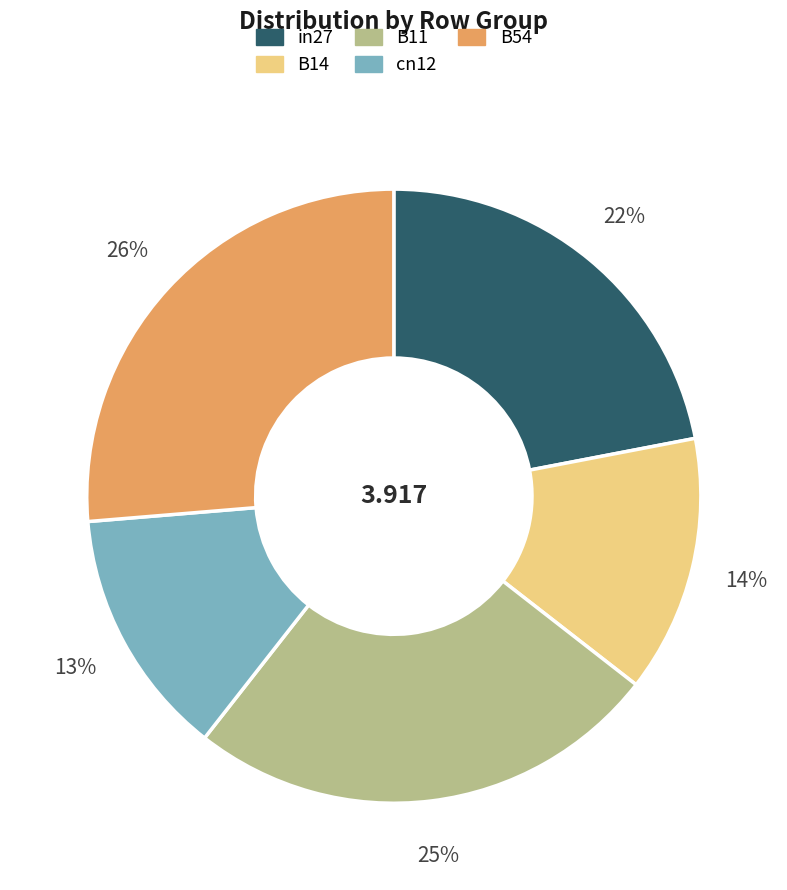

To the nearest percent, what is the difference between the largest and smallest slice percentages?

13%